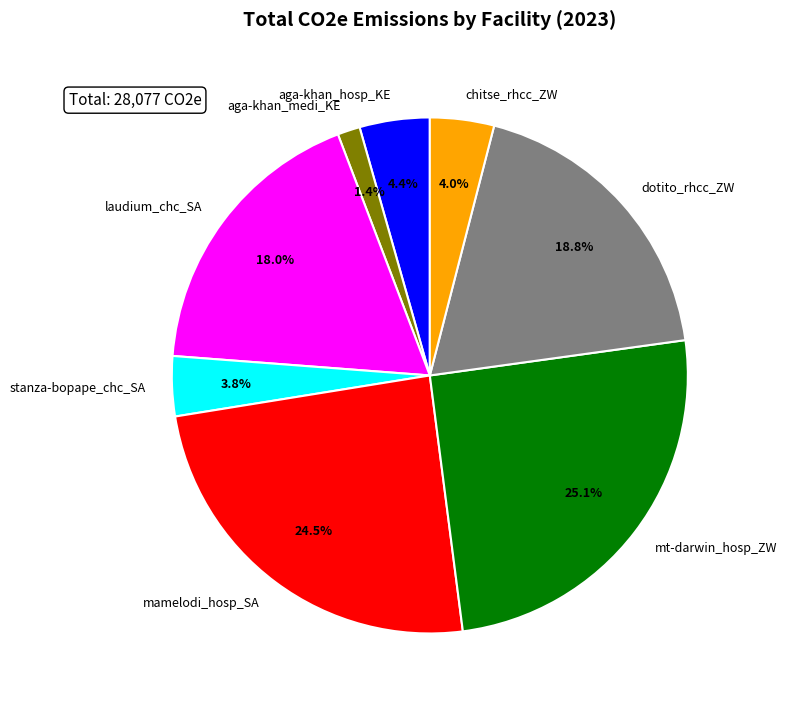

What is the ratio of the value at chitse_rhcc_ZW to the value at aga-khan_medi_KE?

2.9